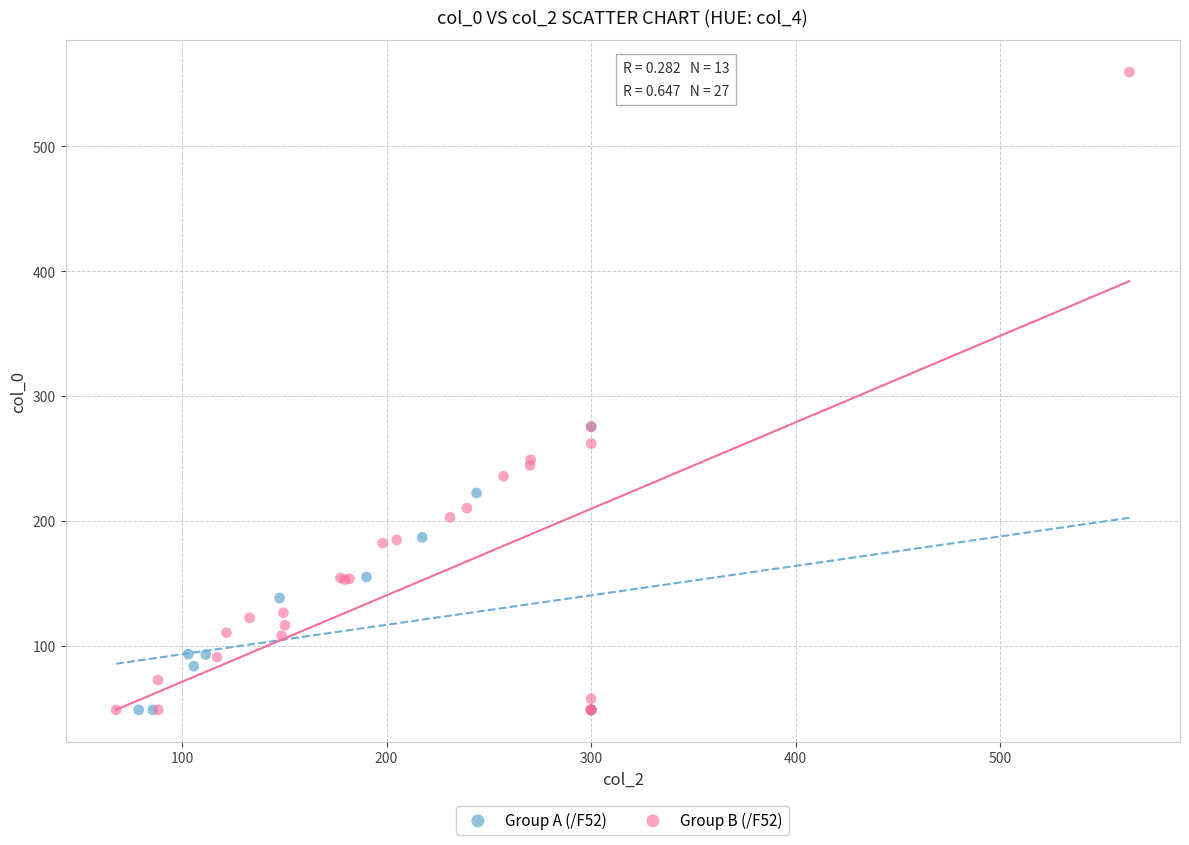

Which series has the widest spread of Y values?

Group B (/F52)